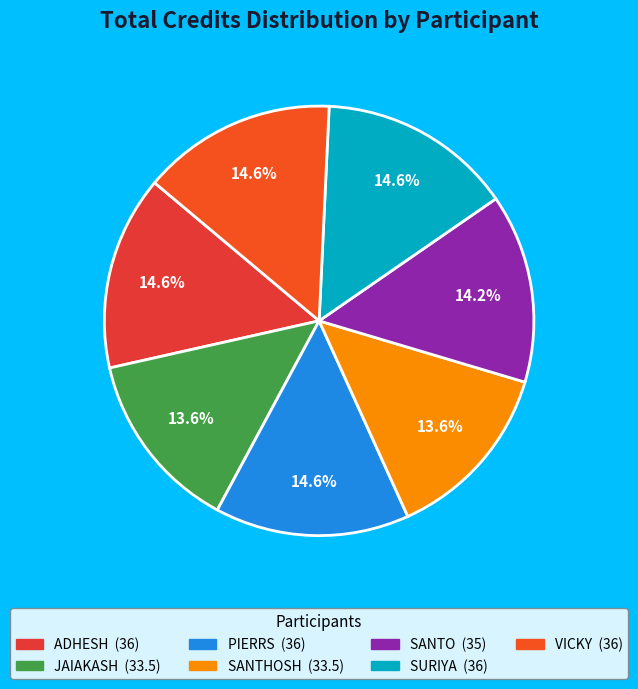

To the nearest percent, what is the difference between the largest and smallest slice percentages?

1%